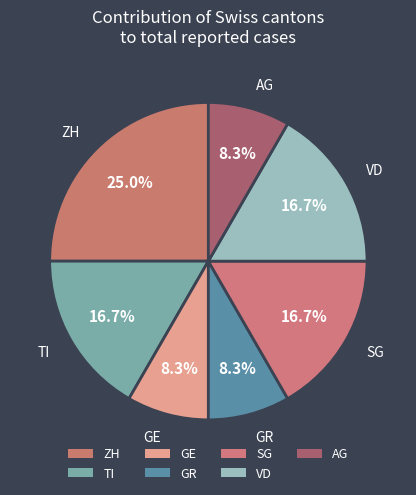

To the nearest percent, what is the difference between the largest and smallest slice percentages?

17%